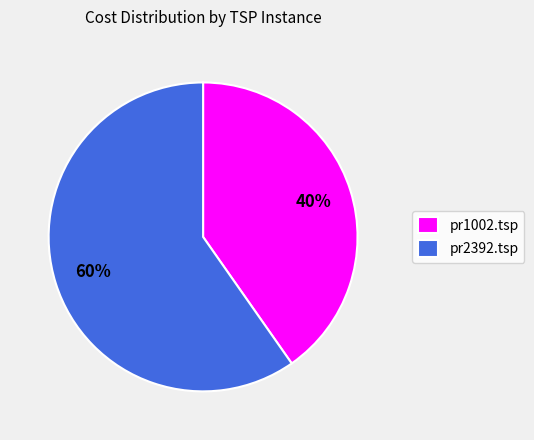

Is the sum of pr1002.tsp and pr2392.tsp greater than half?

Yes